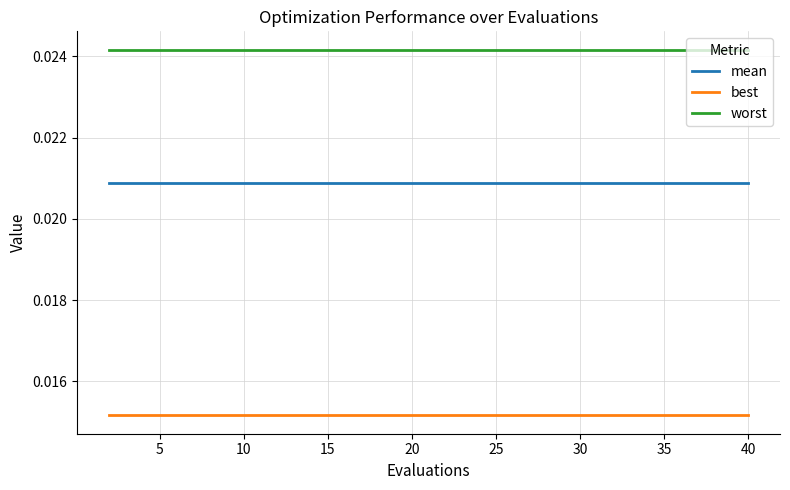

List the series in order of their overall mean, lowest first.

best, mean, worst